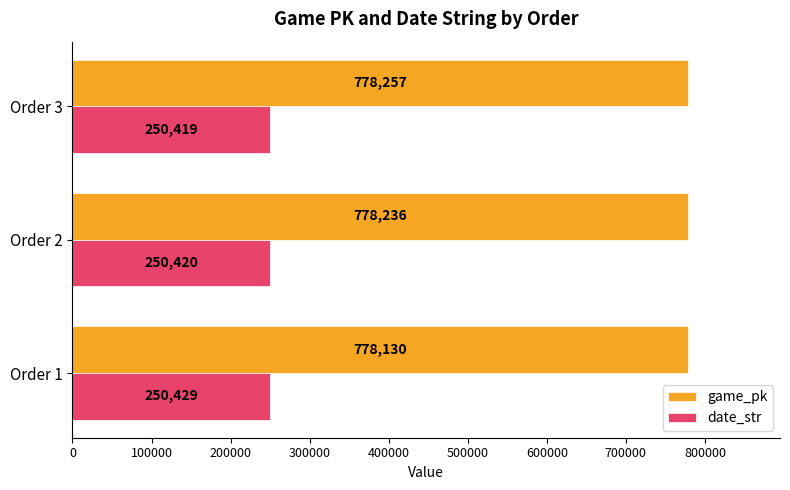

Which series has the largest total across all categories?

game_pk